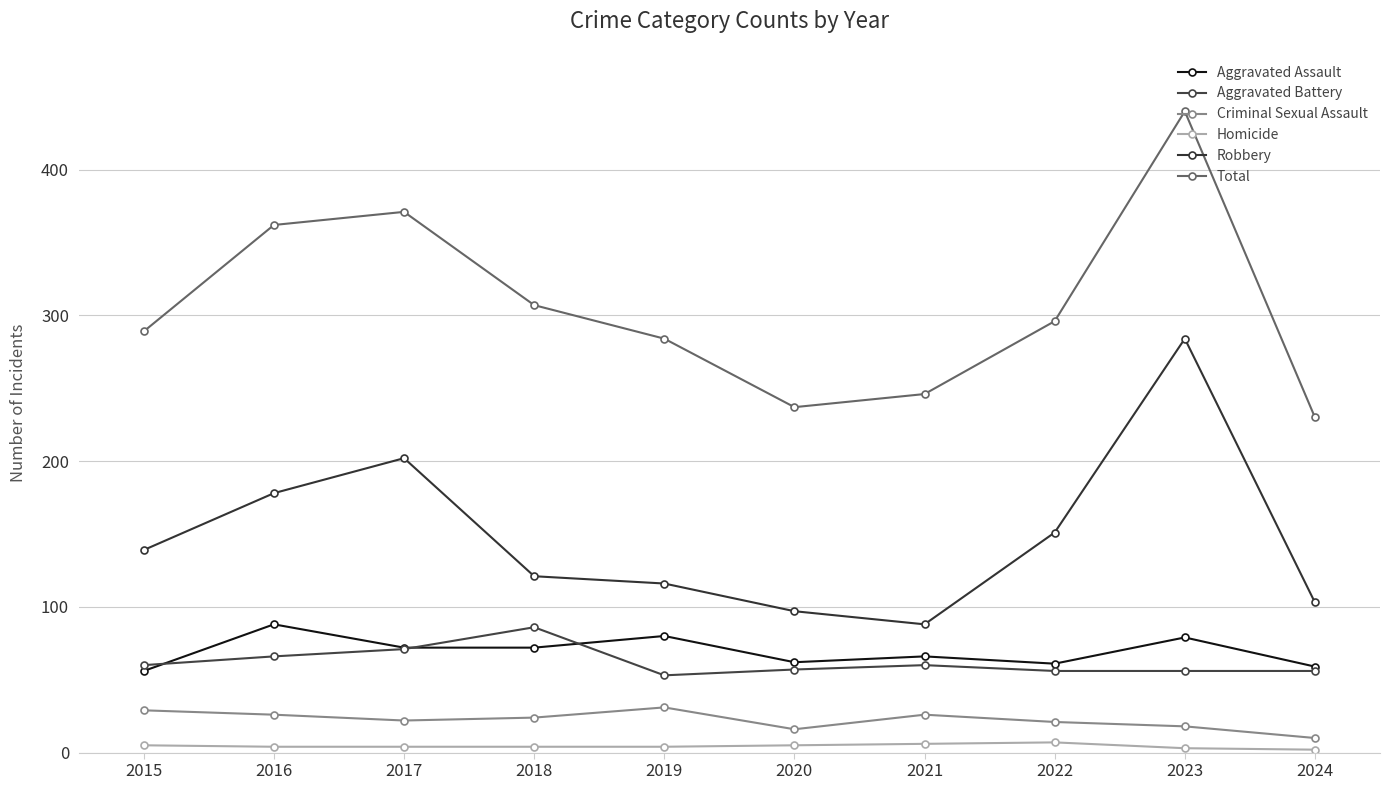

Which series has the widest spread of values?

Total